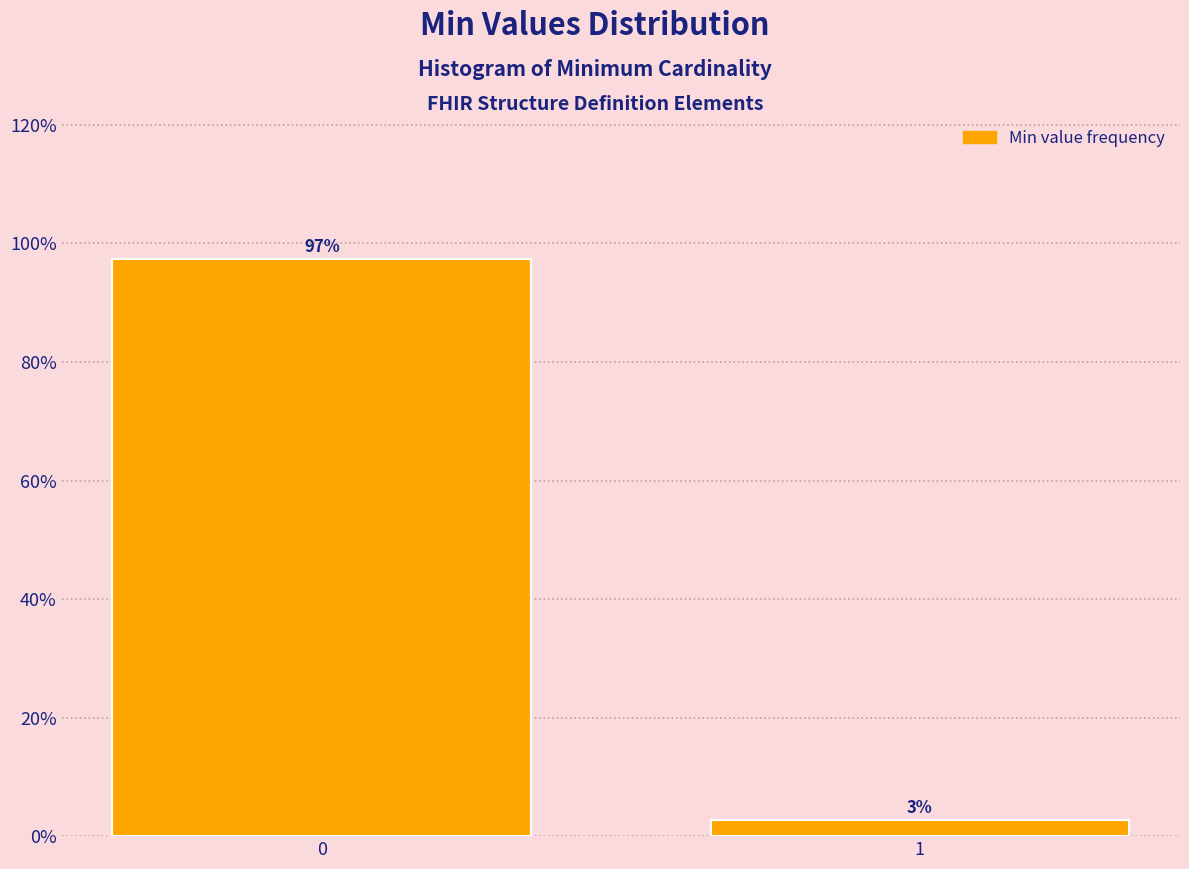

Rank the categories by value from lowest to highest.

1, 0